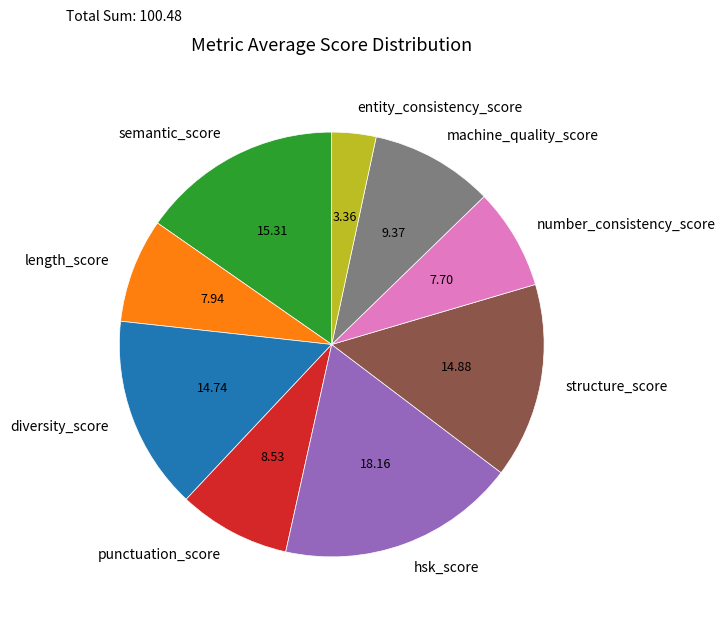

Does hsk_score account for over 50% of the chart?

No